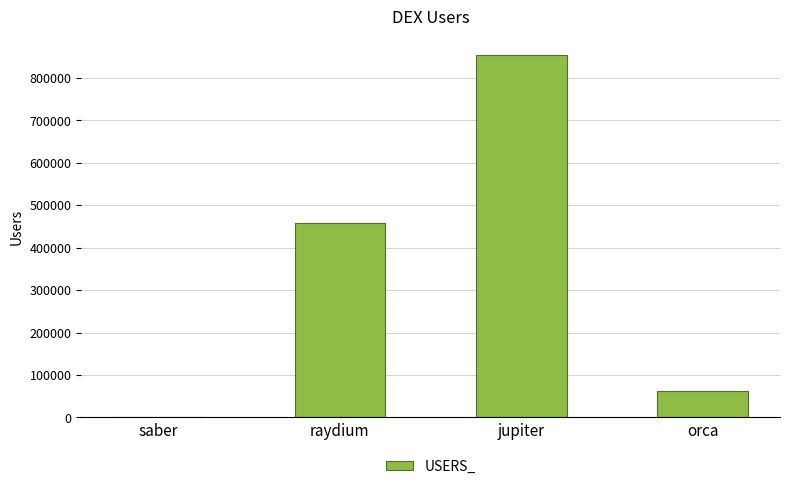

What is the average value?

343786